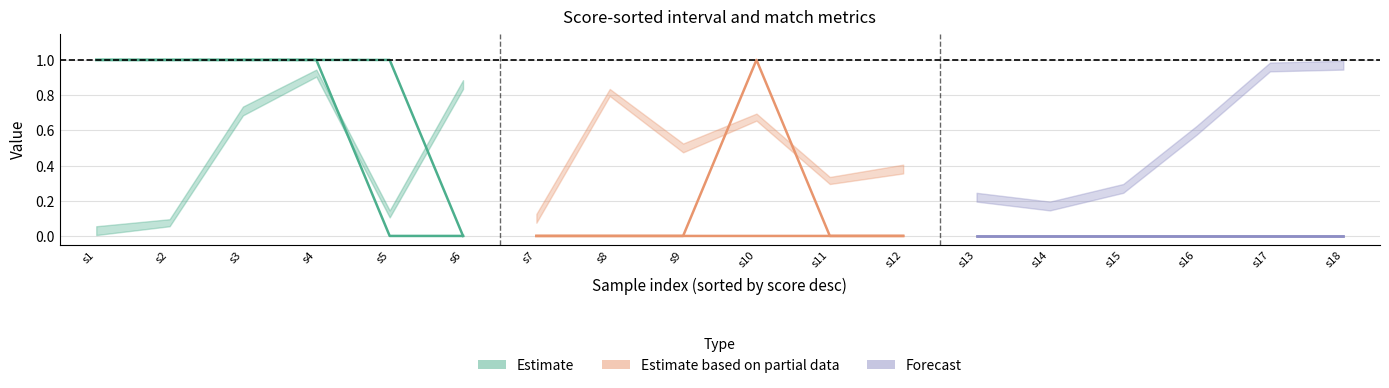

How many lines are shown in the chart?

6